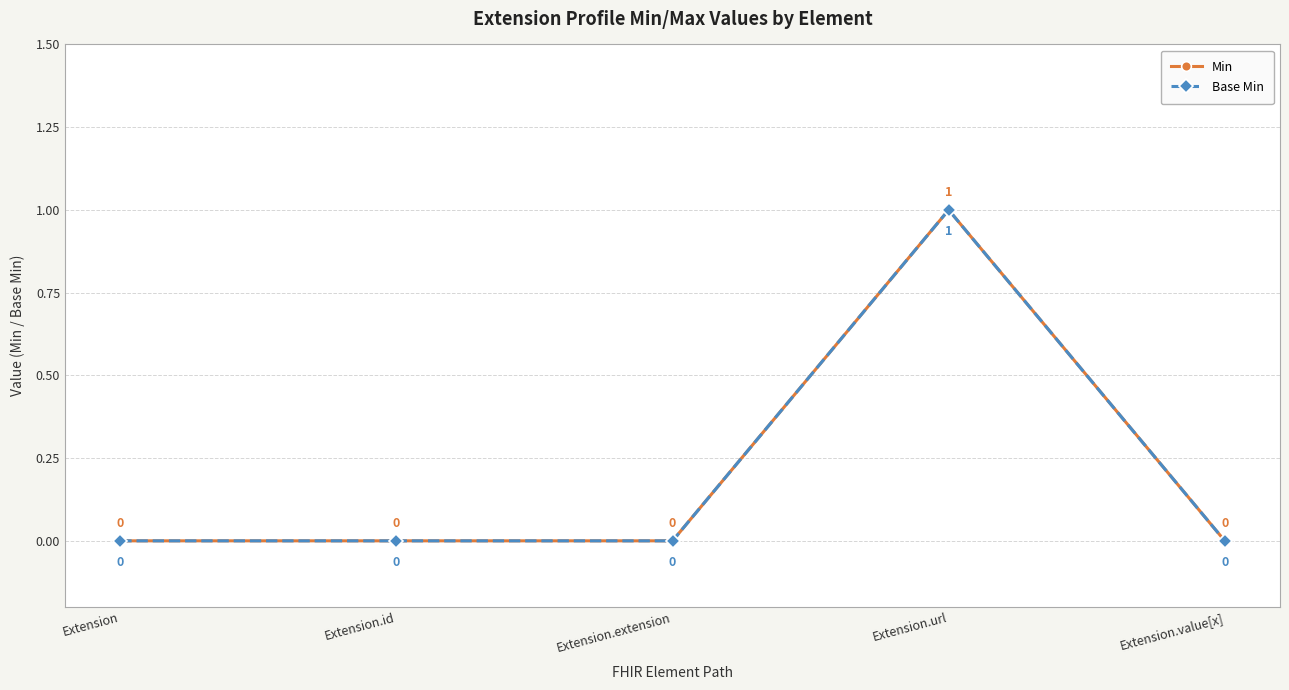

What is the label of the 2nd point from the right?

Extension.url